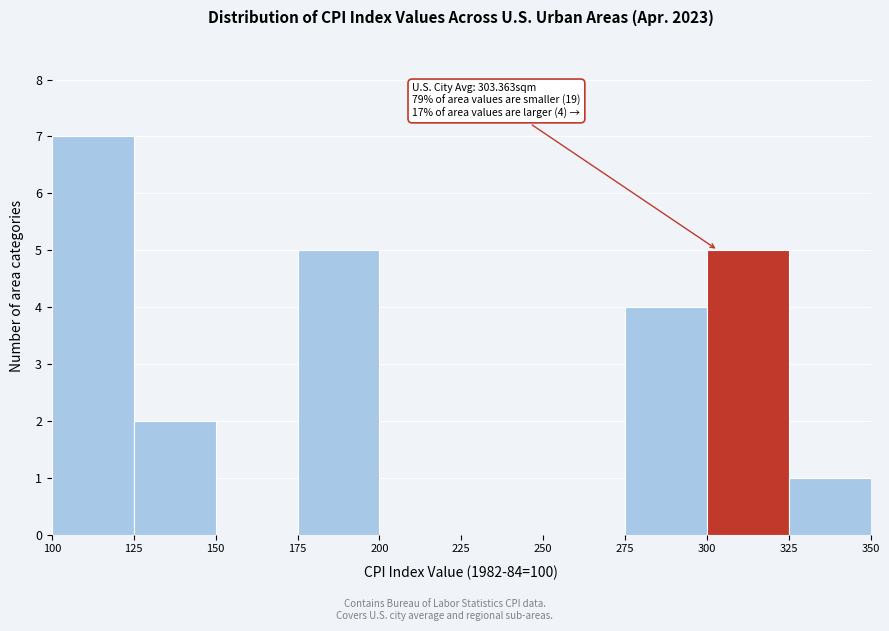

Over which range of the x-axis is the bar tallest?

100 to 125